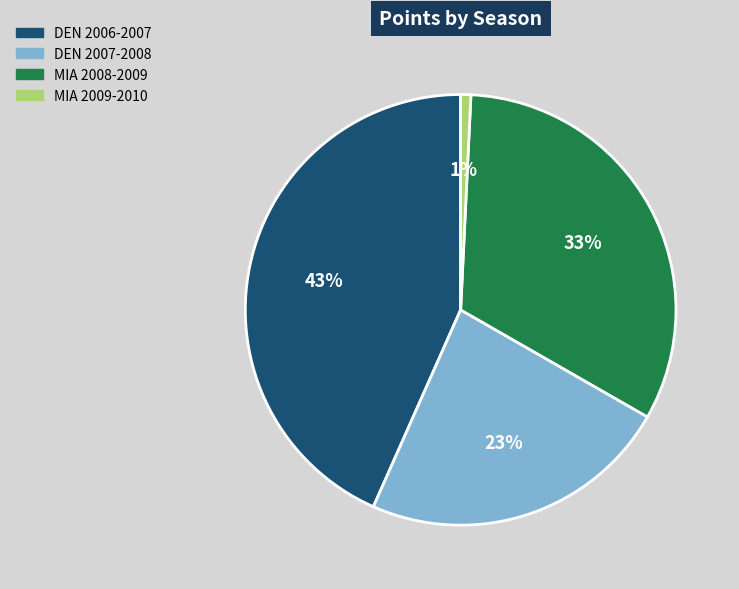

The MIA 2009-2010 slice represents 1% of the pie. True or false?

True